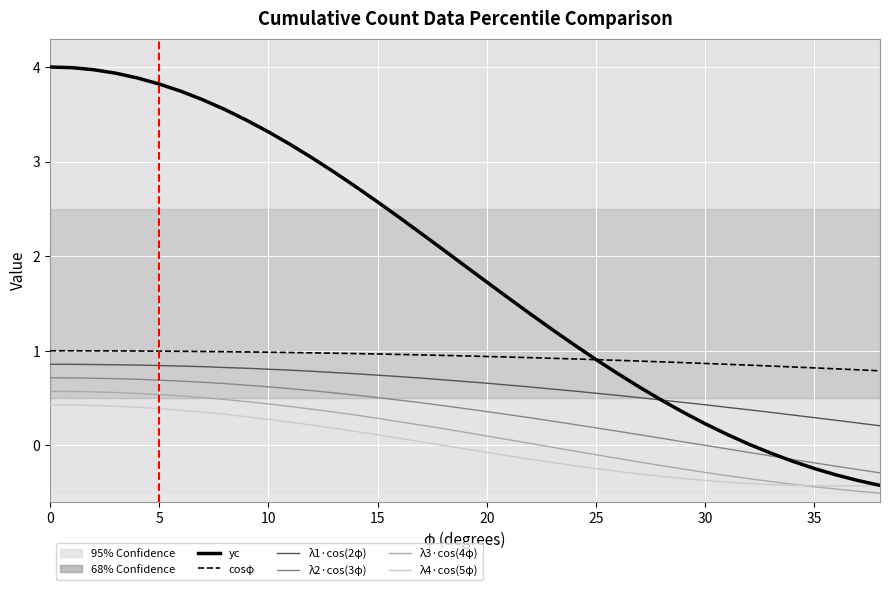

True or false: λ3·cos(4φ) and cosφ intersect in this chart.

False